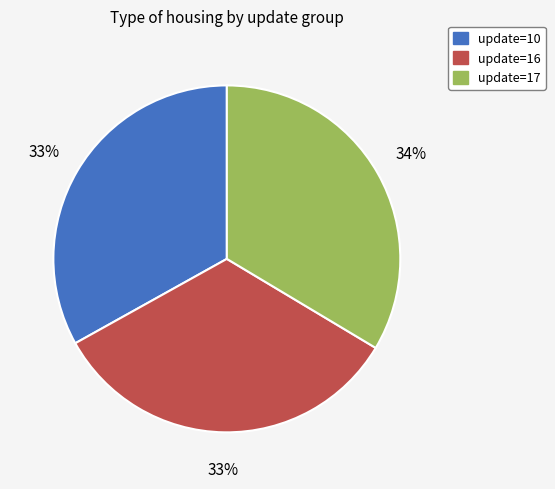

Is there a majority slice in this chart?

No